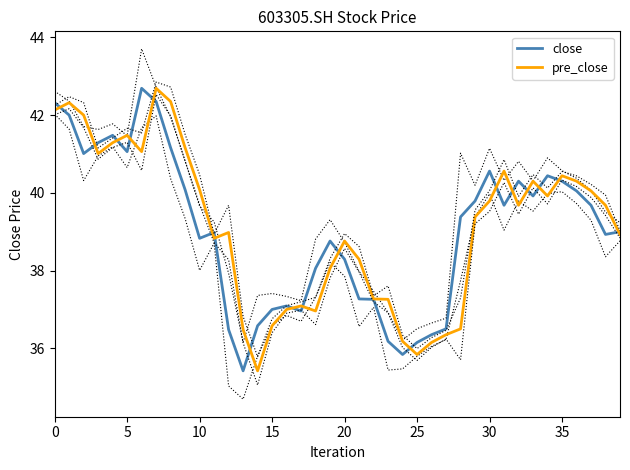

What is the lowest value of the close series?

35.4